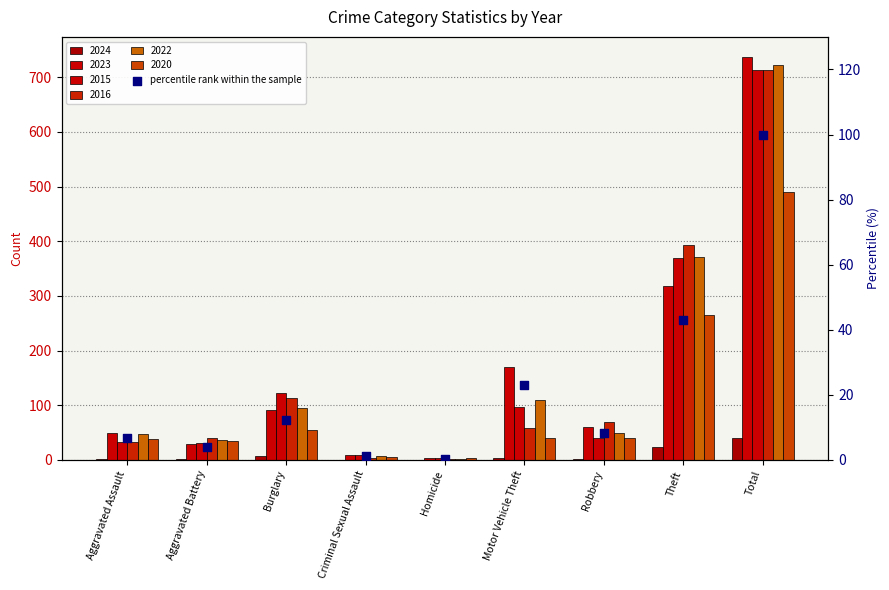

Approximately how many times larger is the value at Theft compared to Burglary?

3.5